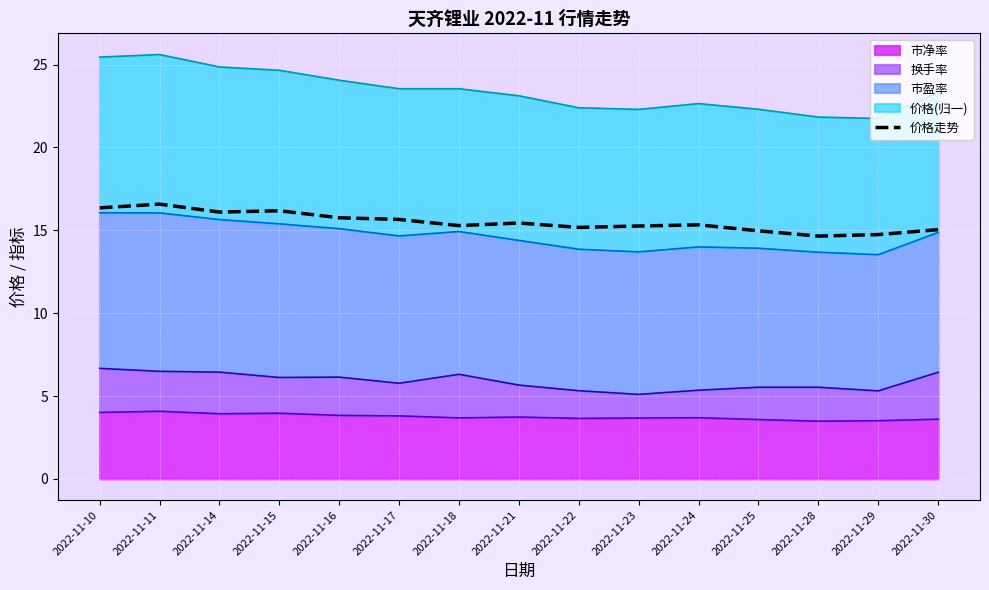

Reading left to right, extract all data points from this chart.

16.4	16.6	16.1	16.2	15.8	15.7	15.3	15.4	15.2	15.3	15.3	15.0	14.7	14.7	15.0